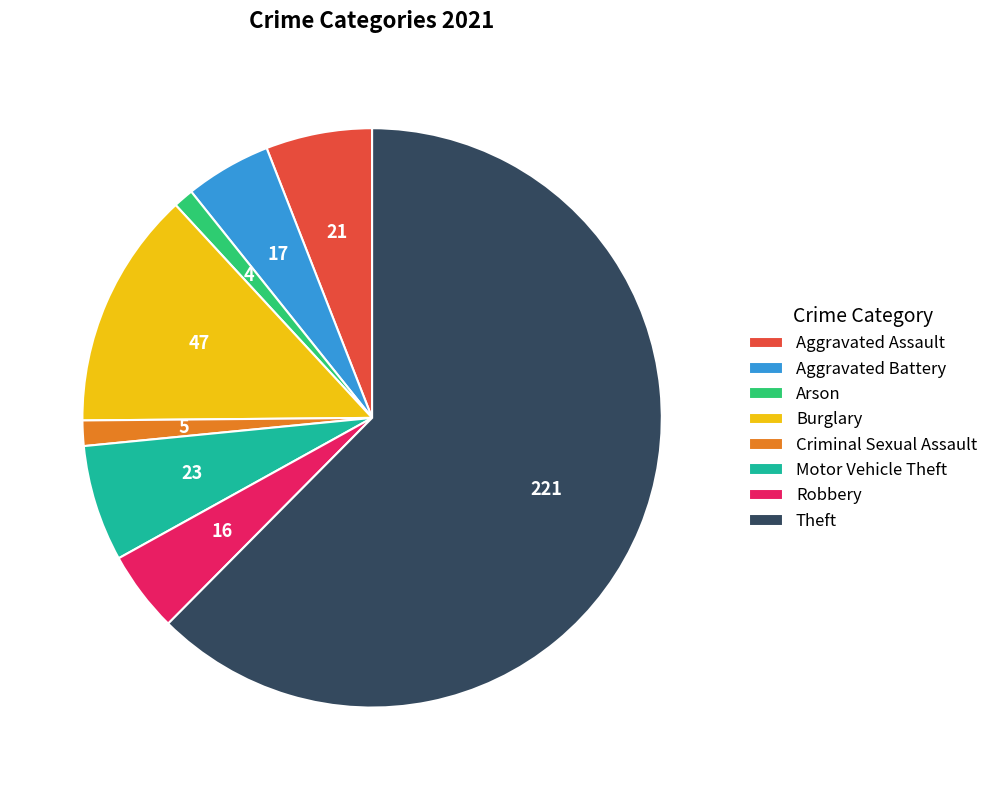

Is Burglary the majority of the pie?

No